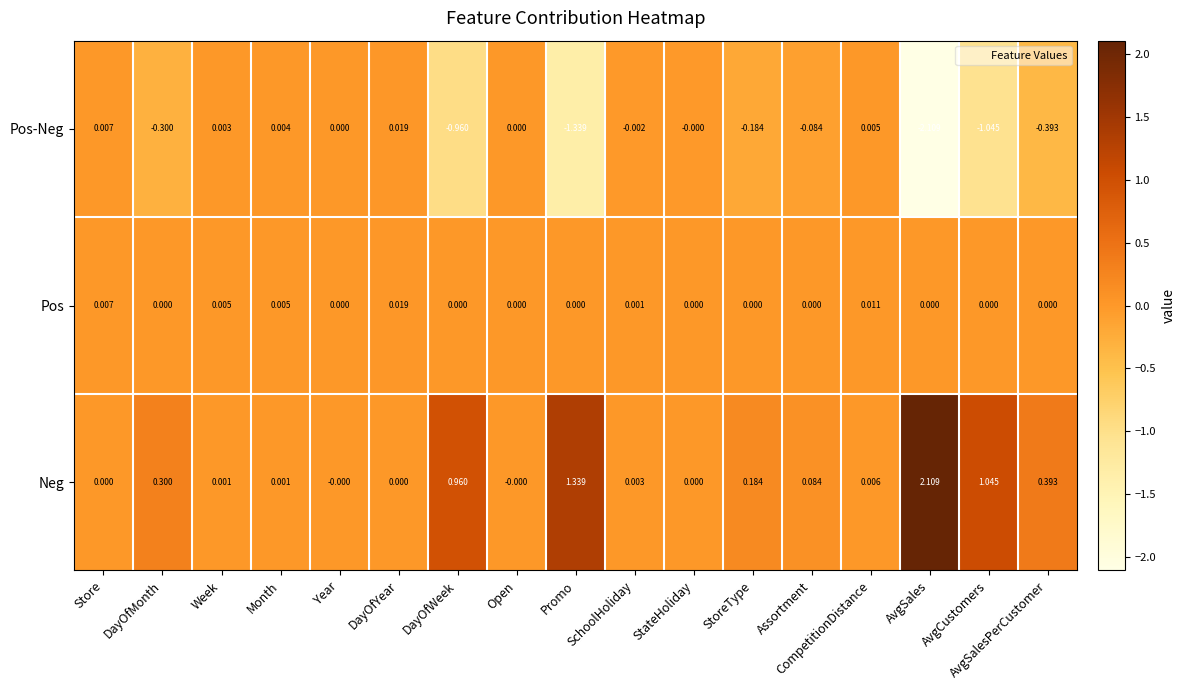

Which series changed the most between Store and StoreType?

Pos-Neg